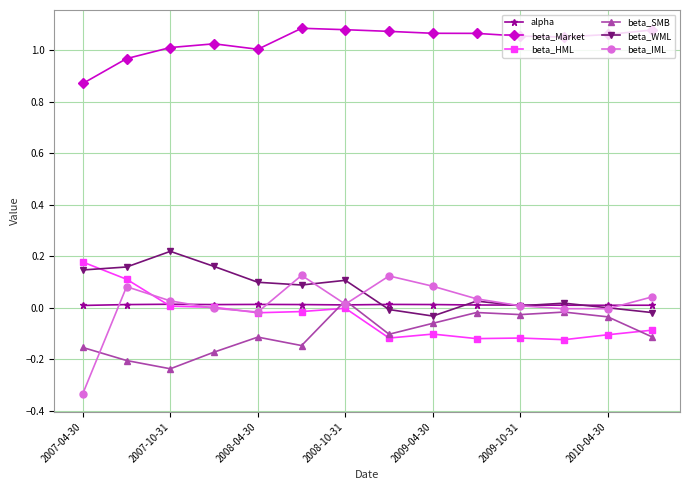

What are all the series names shown in the legend?

alpha, beta_Market, beta_HML, beta_SMB, beta_WML, beta_IML